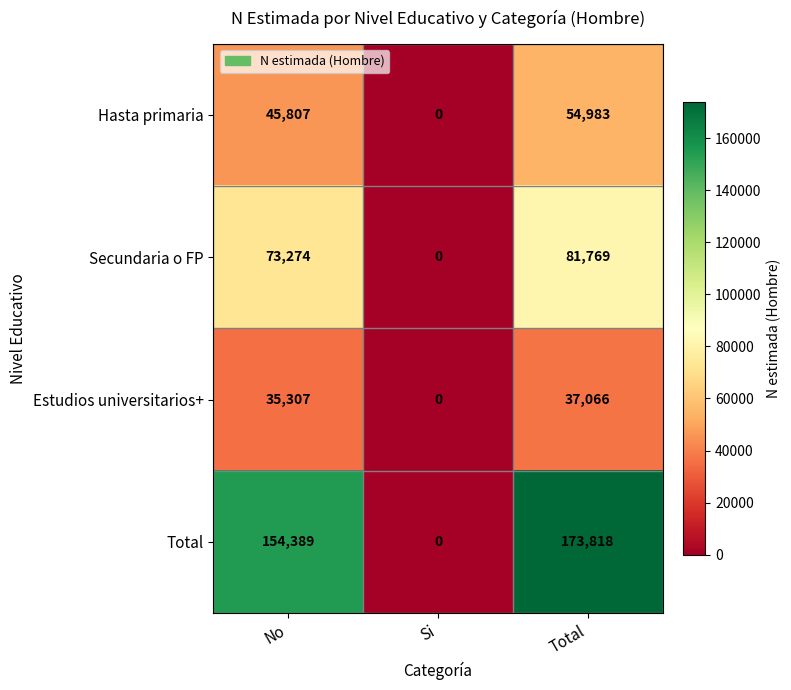

How many series are shown in this chart?

4